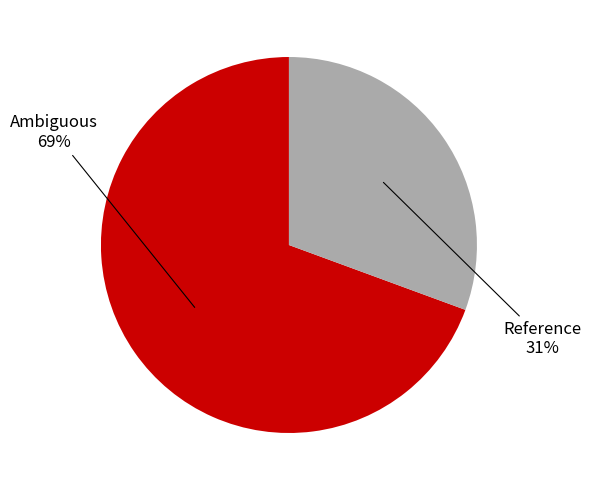

Combined, do Ambiguous and Reference account for over 50%?

Yes